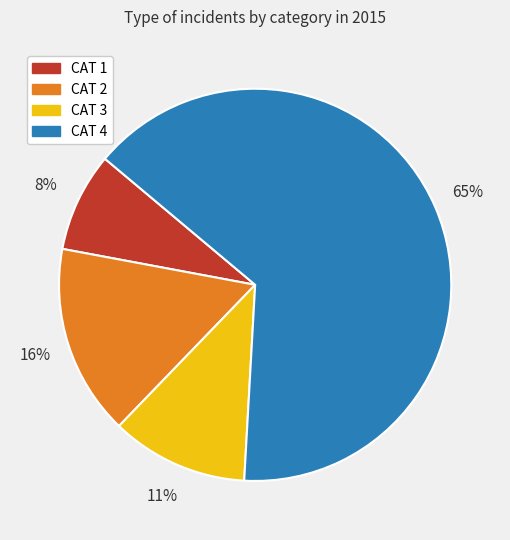

To the nearest percent, what percentage of the pie is CAT 2?

16%